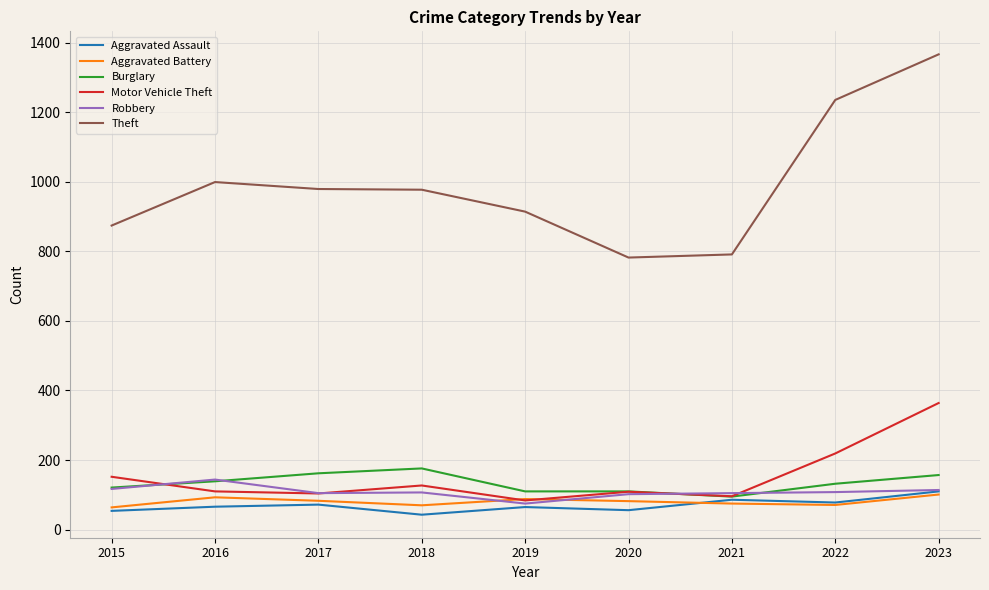

What is the total value across all series at 2021?

1248